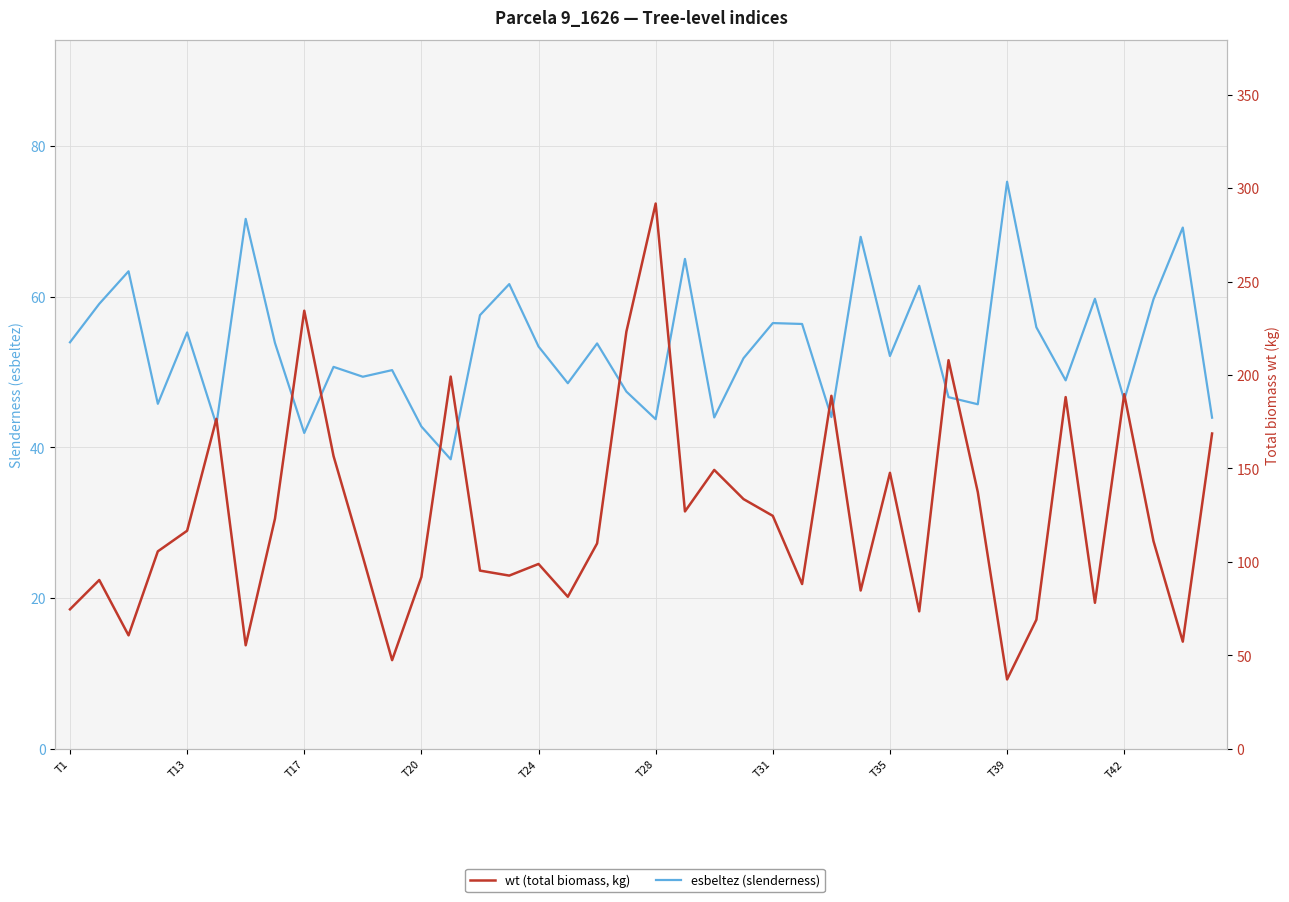

True or false: wt (total biomass, kg) and esbeltez (slenderness) cross at least once.

True